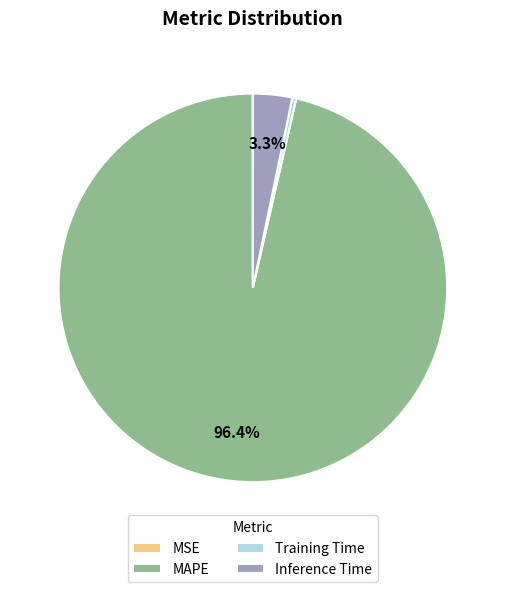

What portion of the pie excludes MAPE?

3.6%